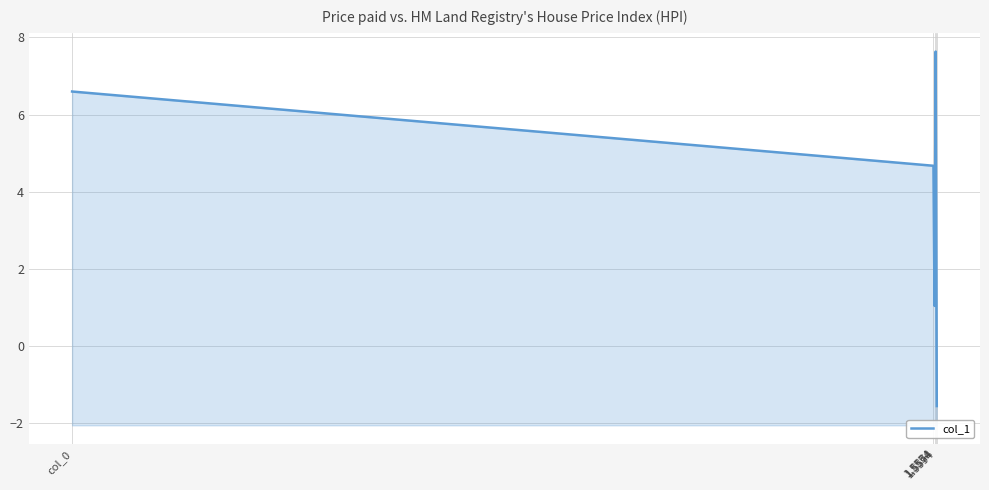

Approximately how many times larger is the value at col_0 compared to 1.5594?

0.9